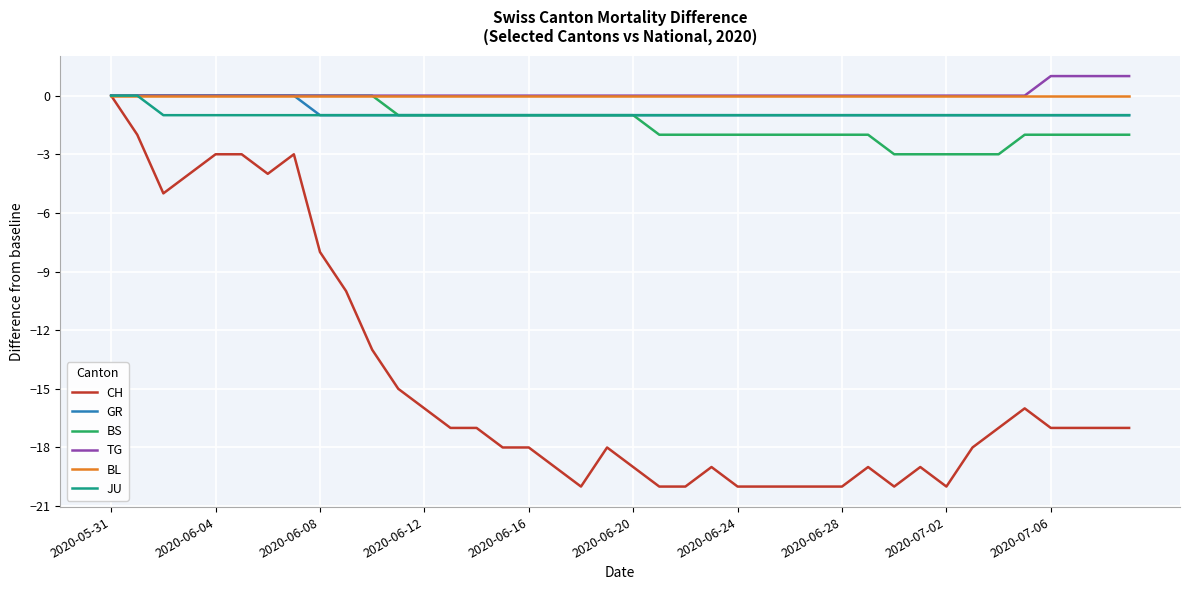

What is the difference between the maximum and minimum values in the CH series?

20